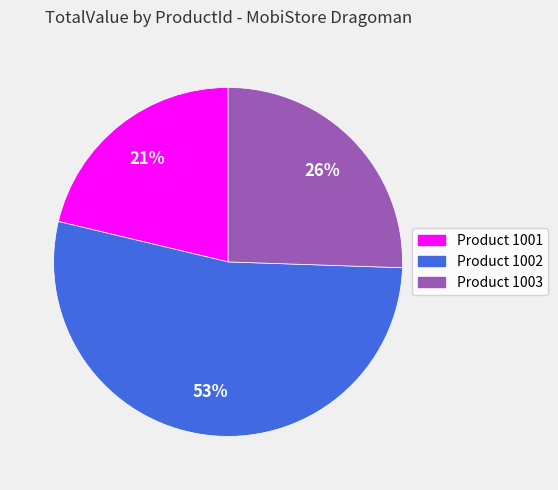

Which has a higher value, Product 1003 or Product 1002?

Product 1002